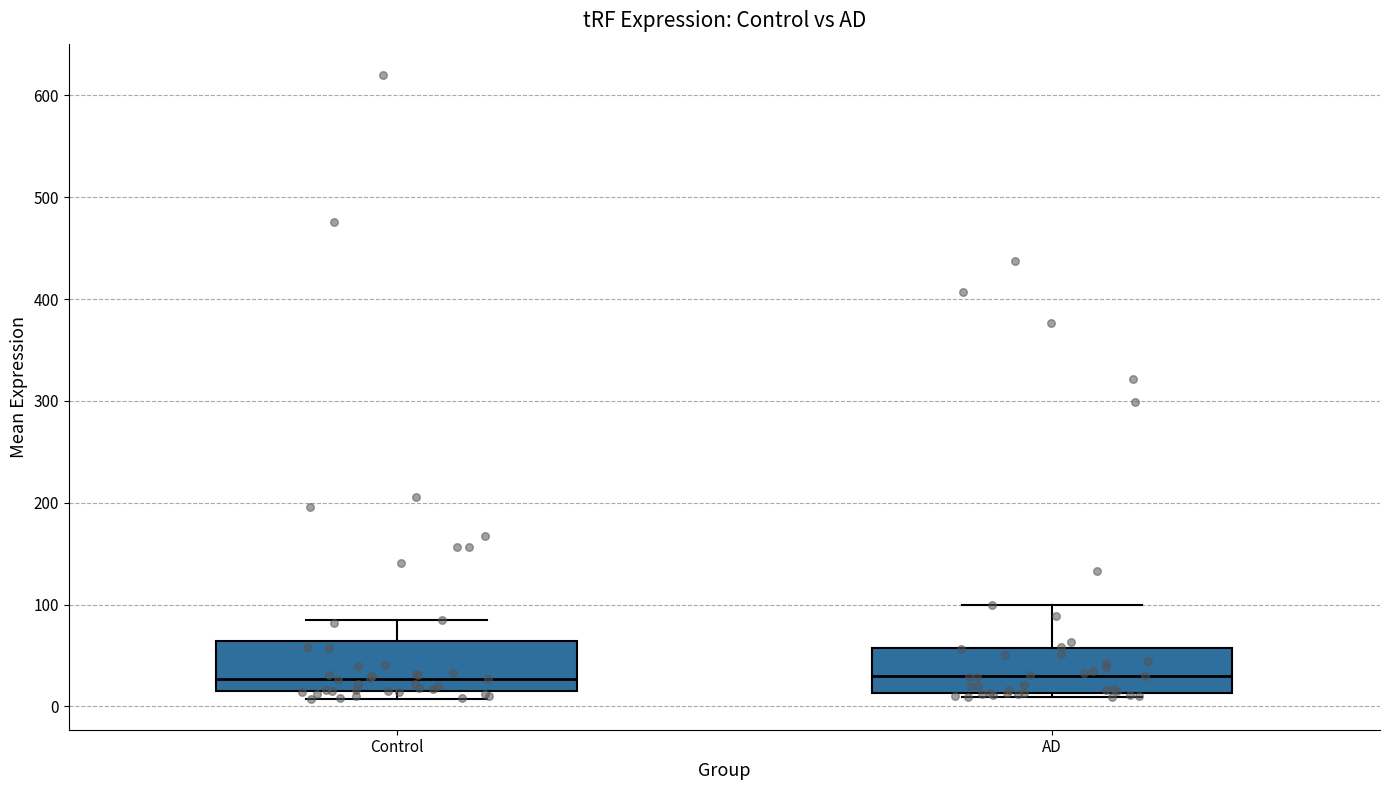

Reading left to right, read every box against the y-axis: the position of its median line, the range the box covers, and the ends of its whiskers. The values are not printed on the chart, so give them approximately, as read against the axis.

Control: median 30, box 20 to 60, whiskers 10 to 80
AD: median 30, box 10 to 60, whiskers 10 (just below the box's lower edge) to 100